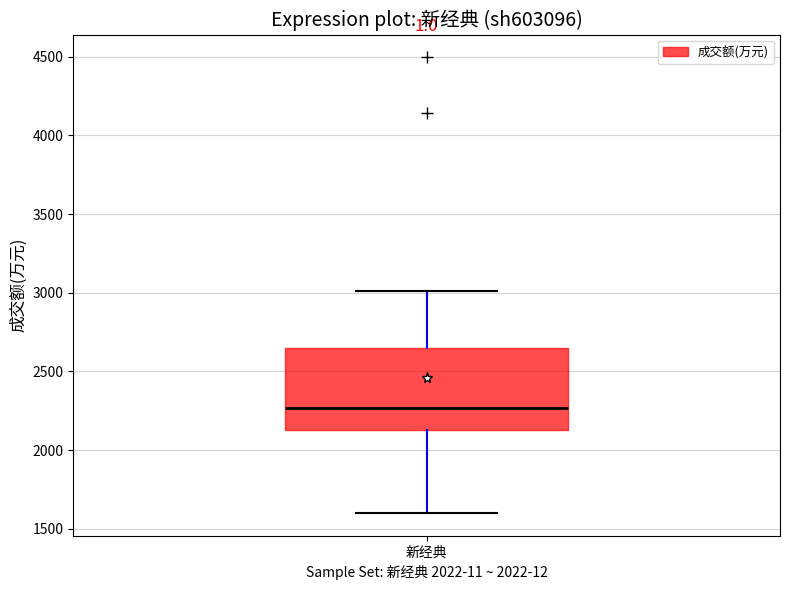

Transcribe this box plot: give where the median line is, the range the box spans, and where the two whiskers end, as read against the y-axis. The values are not printed on the chart, so give them approximately, as read against the axis.

median 2250, box 2150 to 2650, whiskers 1600 to 3000